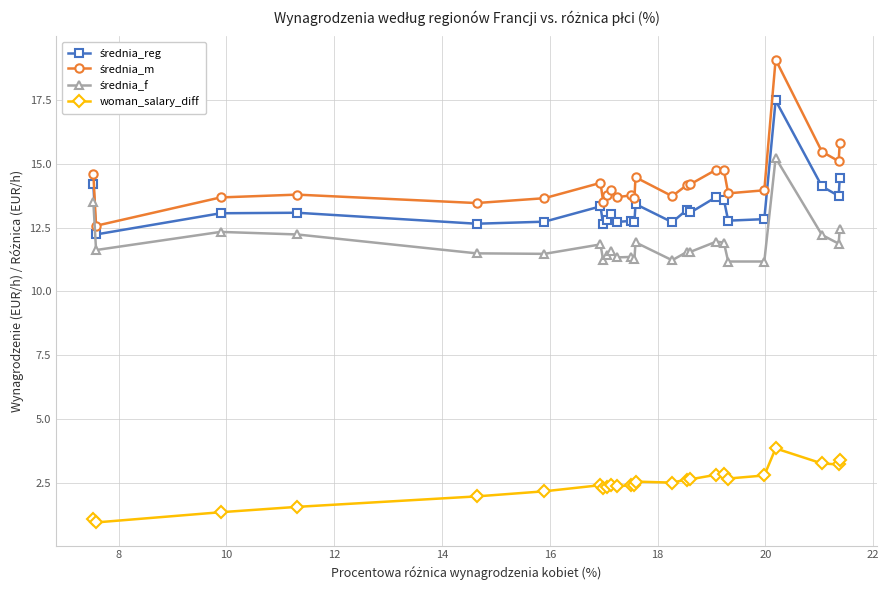

What is the difference between the maximum and minimum values in the woman_salary_diff series?

2.9